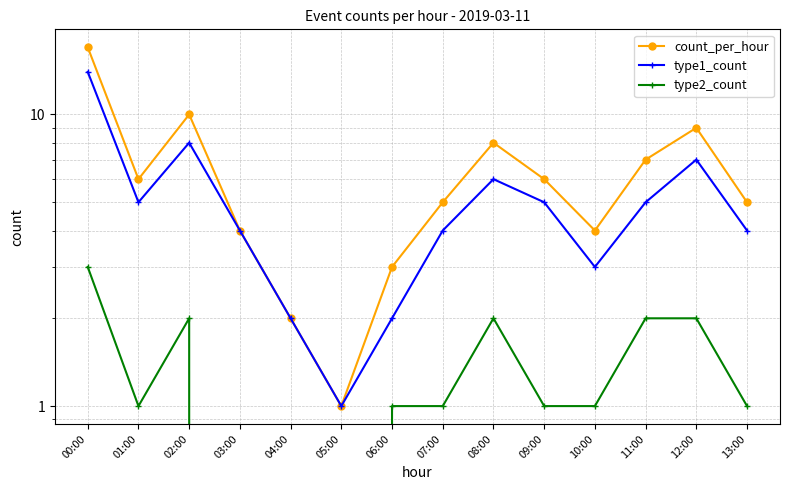

What is the difference between the highest and lowest values at 07:00?

4